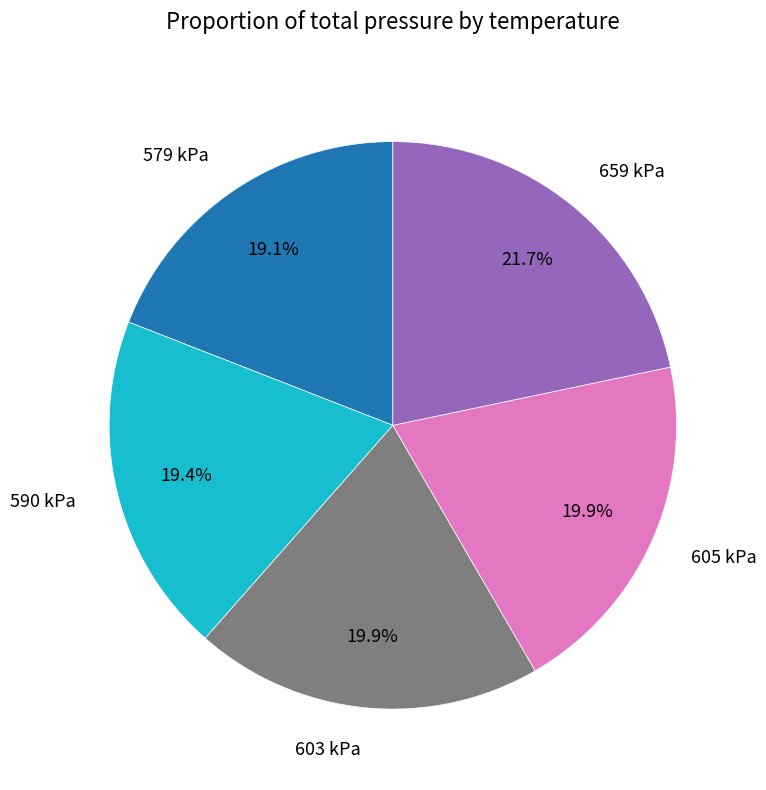

Is it true that 590 kPa is 19% of the pie?

True